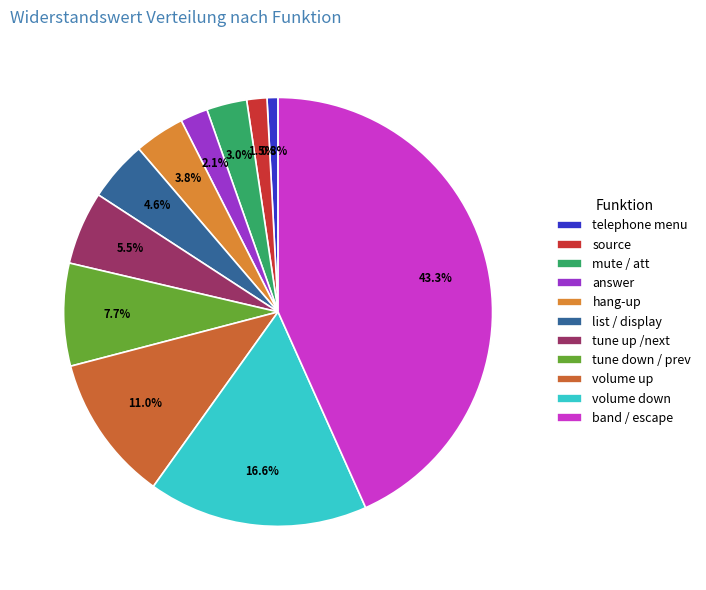

To the nearest percent, what is the difference between the largest and smallest slice percentages?

42%